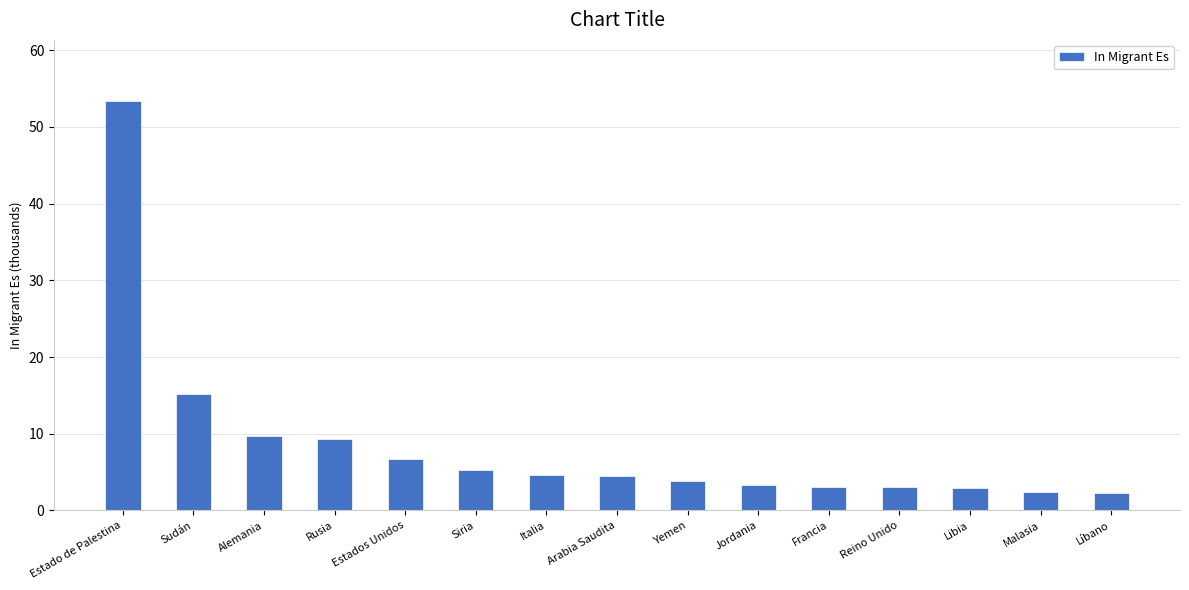

What is the ratio of the value at Italia to the value at Siria?

0.9